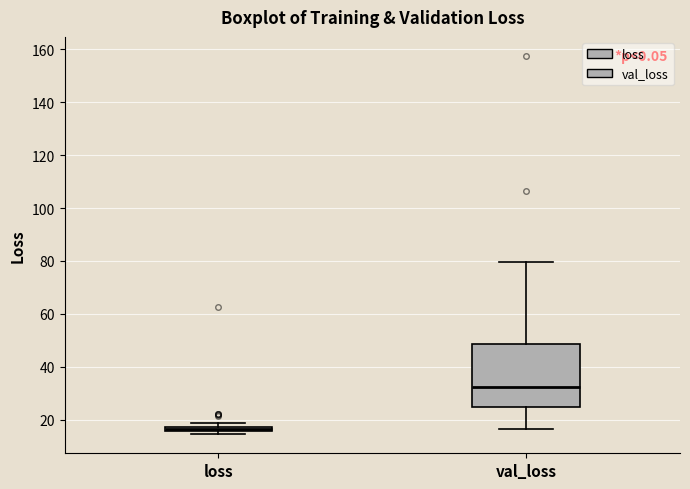

Which box has the highest median line?

val_loss